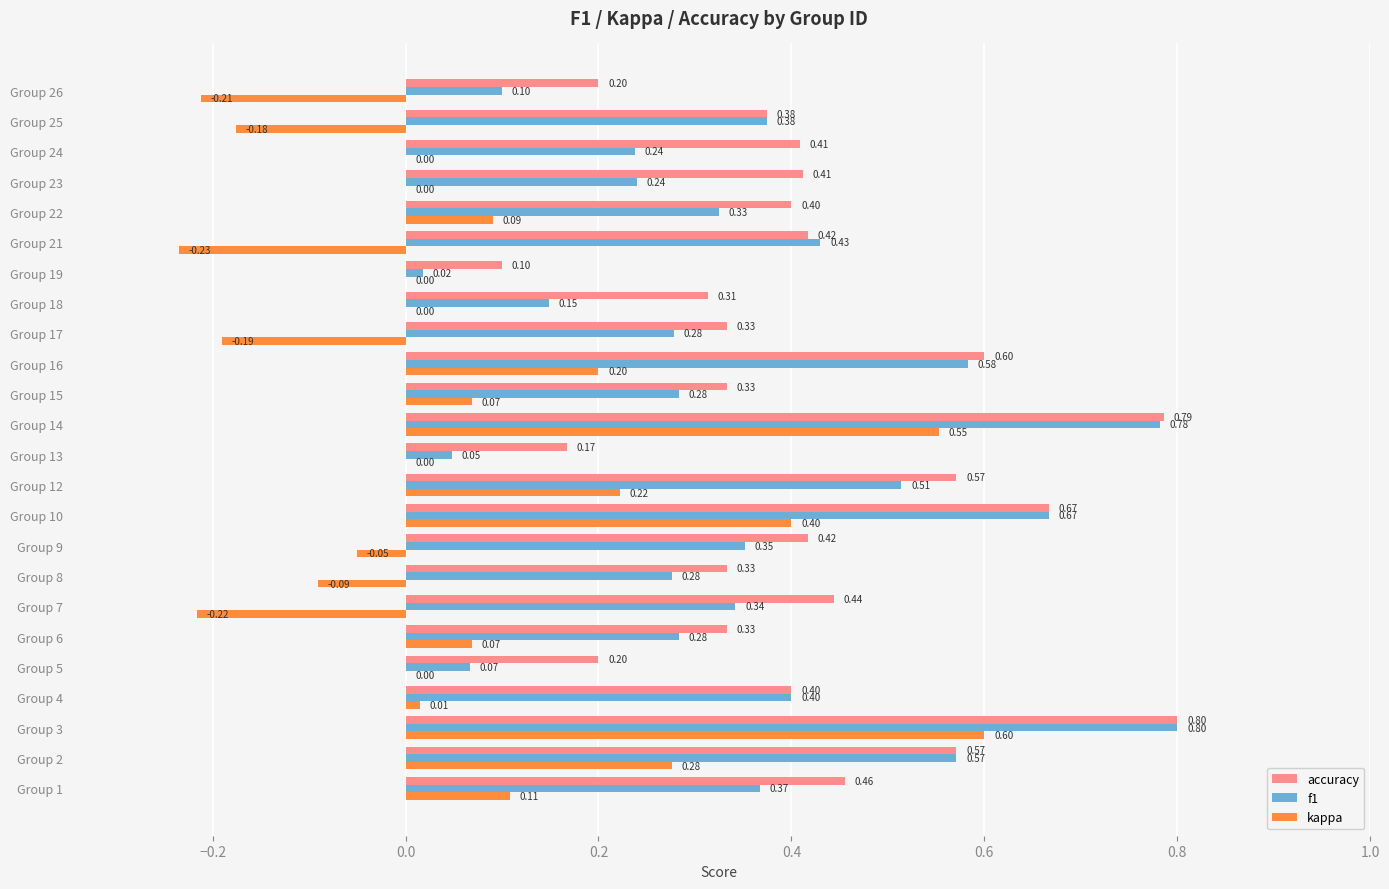

What is the sum of the accuracy values at Group 12 and Group 22?

1.0